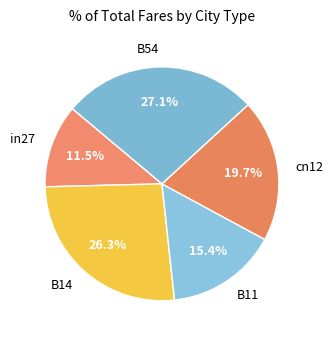

Does cn12 represent more than half of the total?

No